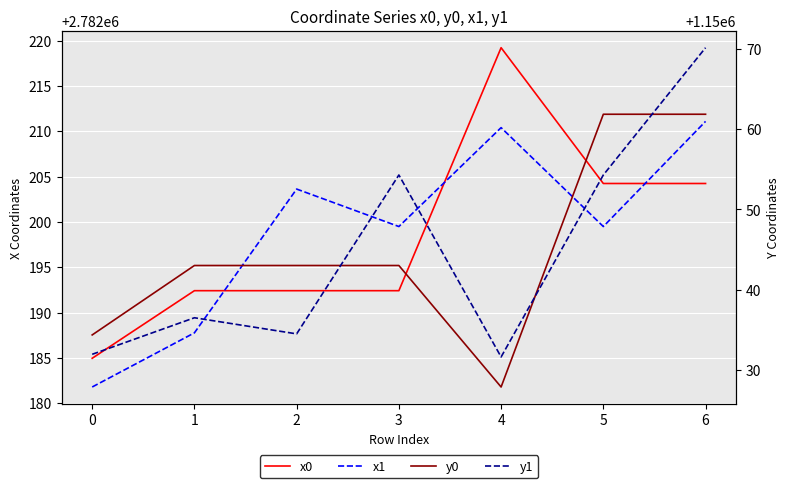

Reading left to right, what are all the values shown in this chart?

x0: 2782185.0	2782192.4	2782192.4	2782192.4	2782219.2	2782204.2	2782204.2
x1: 2782181.8	2782187.8	2782203.6	2782199.5	2782210.4	2782199.5	2782211.1
y0: 1150034.3	1150043.0	1150043.0	1150043.0	1150027.8	1150061.9	1150061.9
y1: 1150031.9	1150036.5	1150034.5	1150054.3	1150031.6	1150054.3	1150070.2